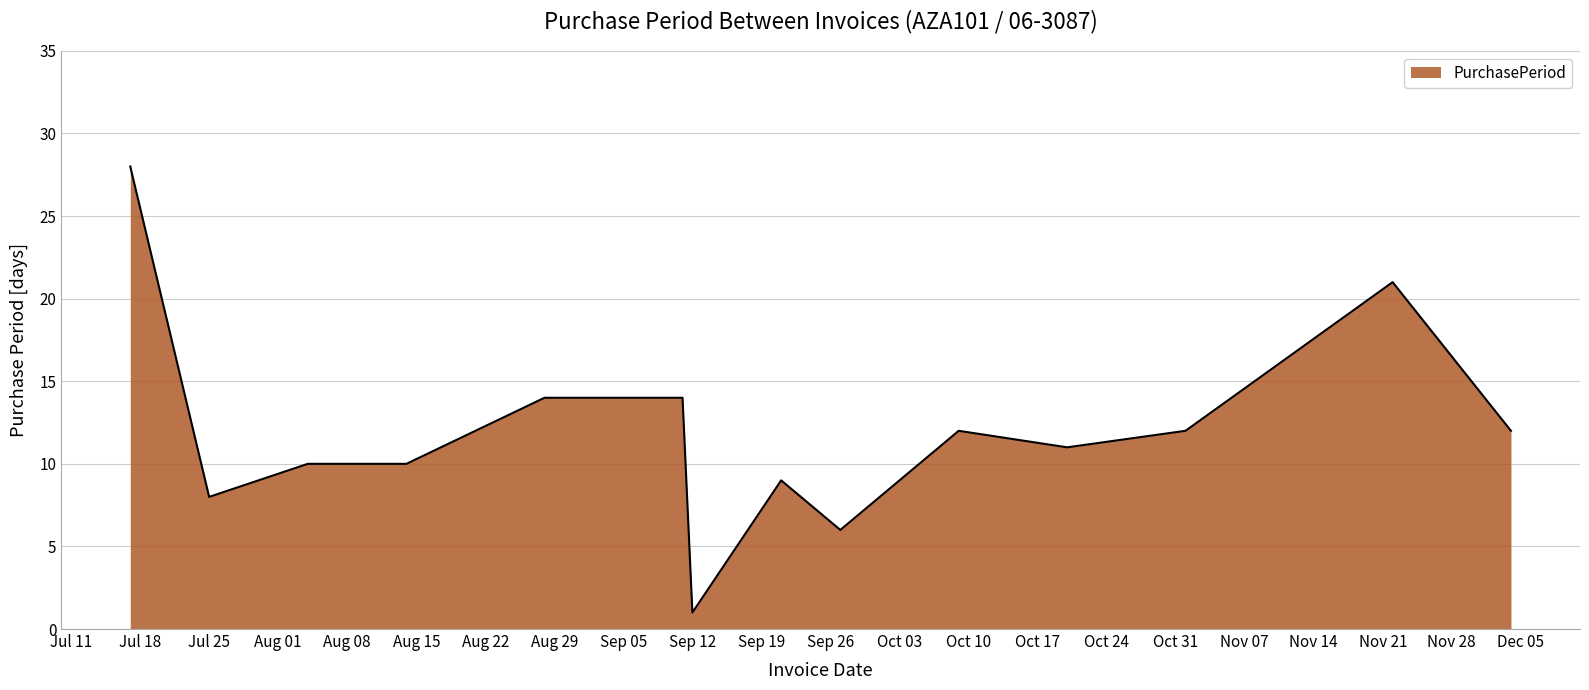

What is the greatest value displayed?

28